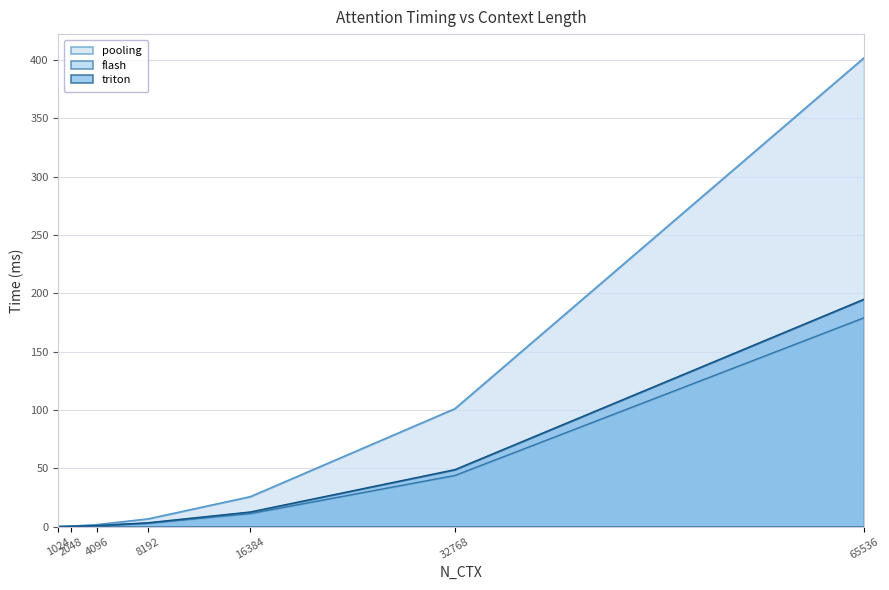

How many data points in pooling are above 6?

4